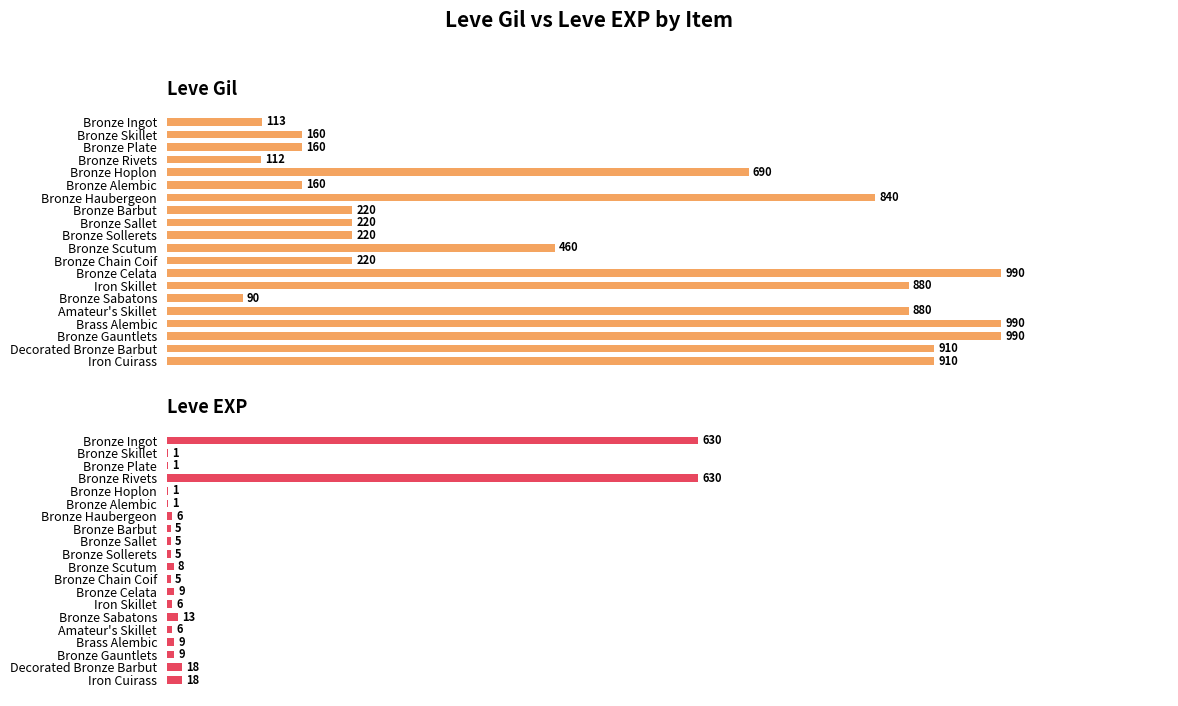

How many groups of bars are there?

20